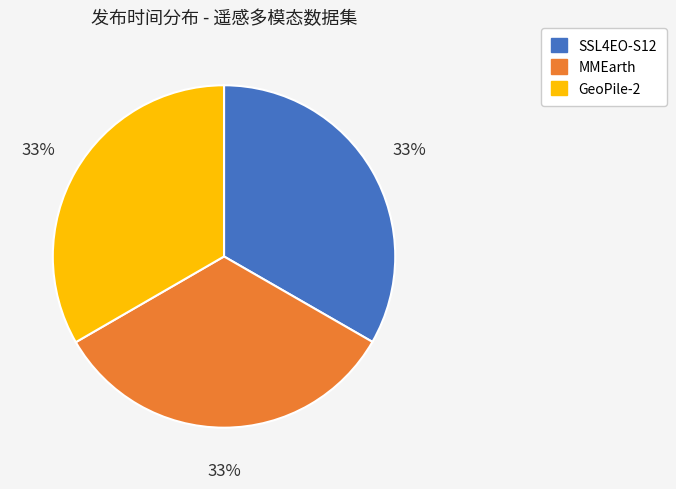

Do GeoPile-2 and SSL4EO-S12 together represent more than half of the pie?

Yes